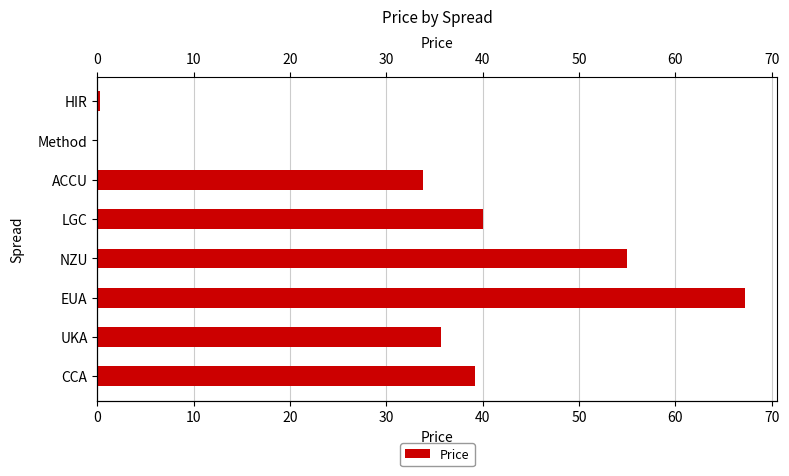

What value does the data have at NZU?

55.0